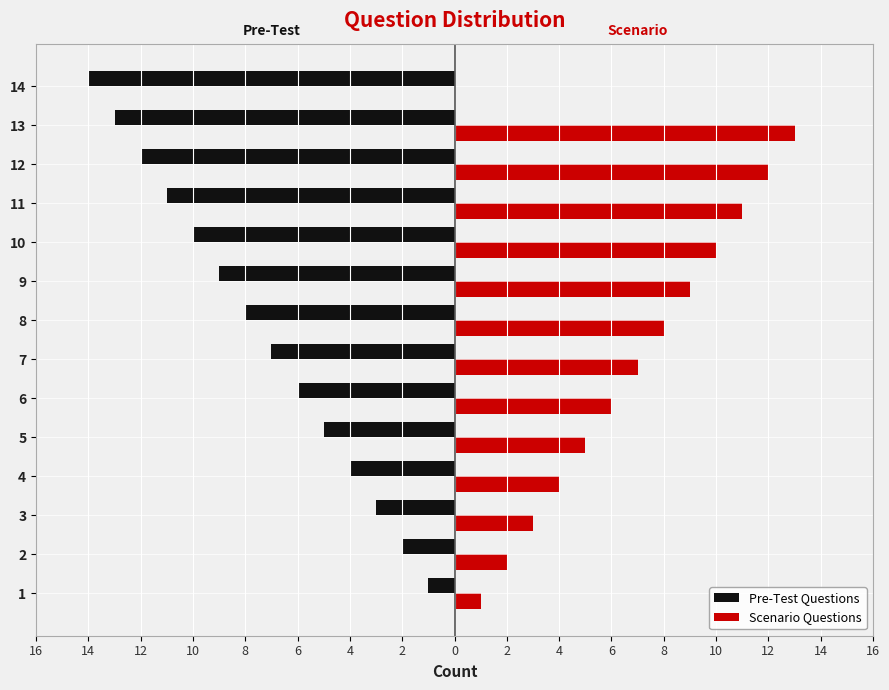

What are all the series names shown in the legend?

Pre-Test Questions, Scenario Questions